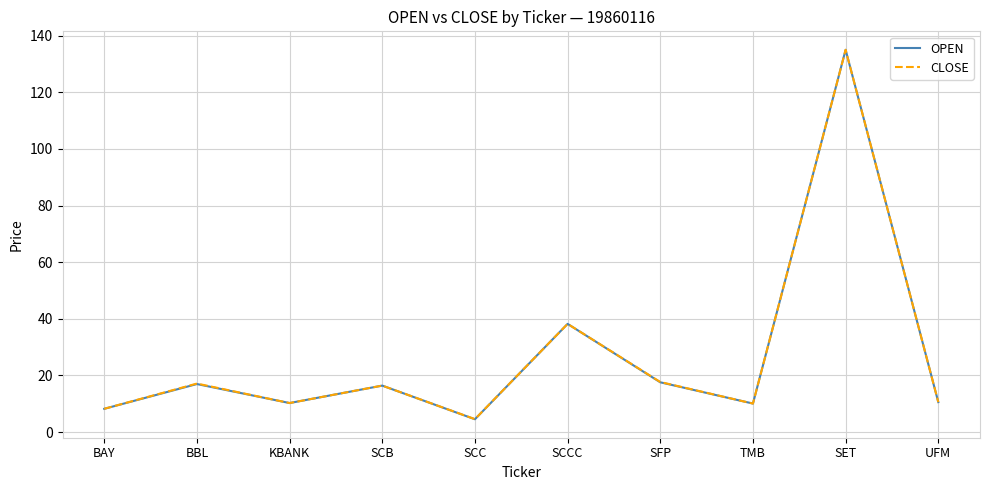

True or false: CLOSE has a value of 15.4 at KBANK.

False